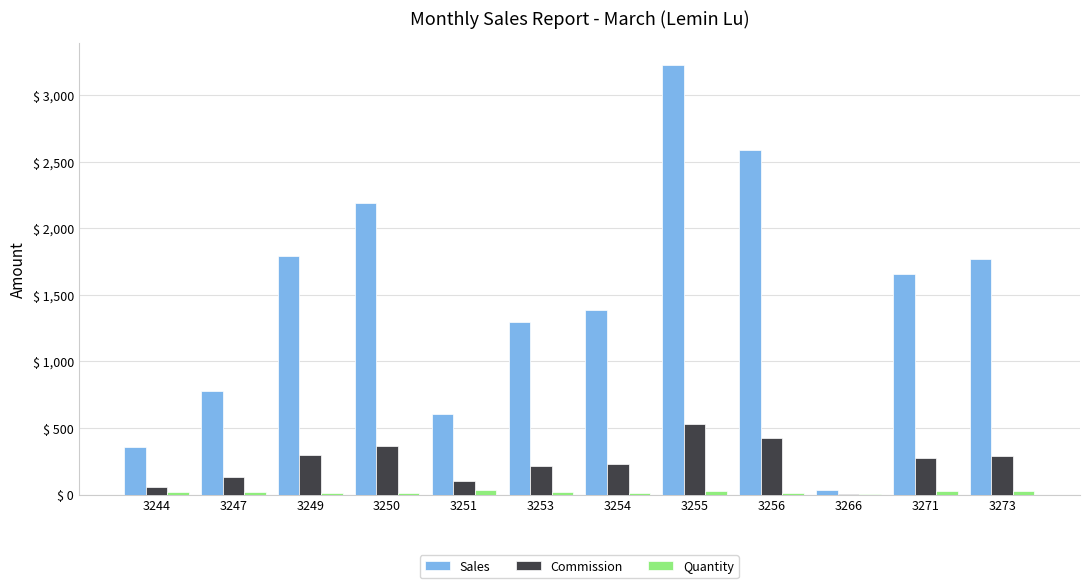

Between 3251 and 3273, which series saw the biggest shift?

Sales